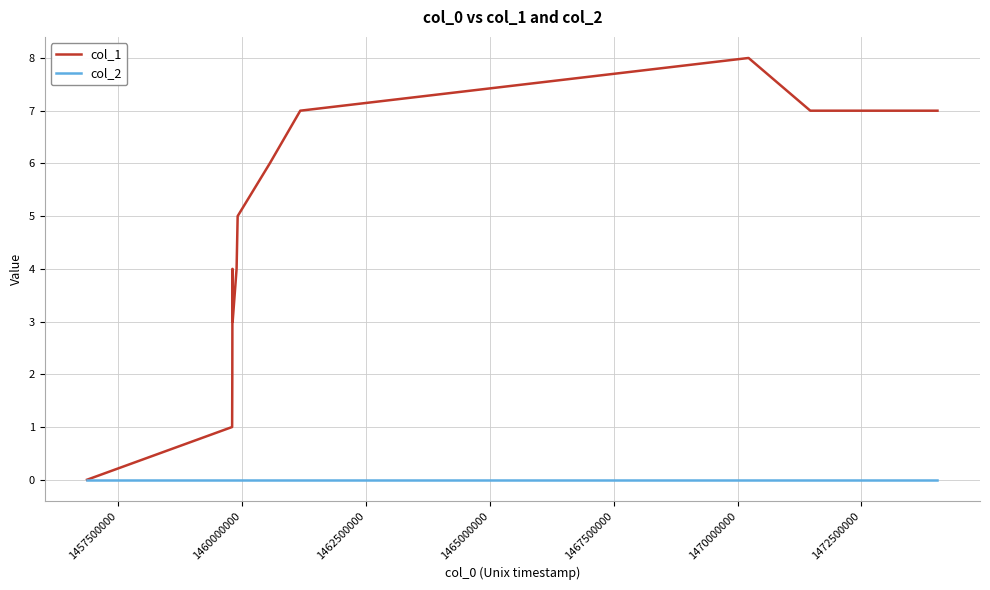

How many lines are shown in the chart?

2